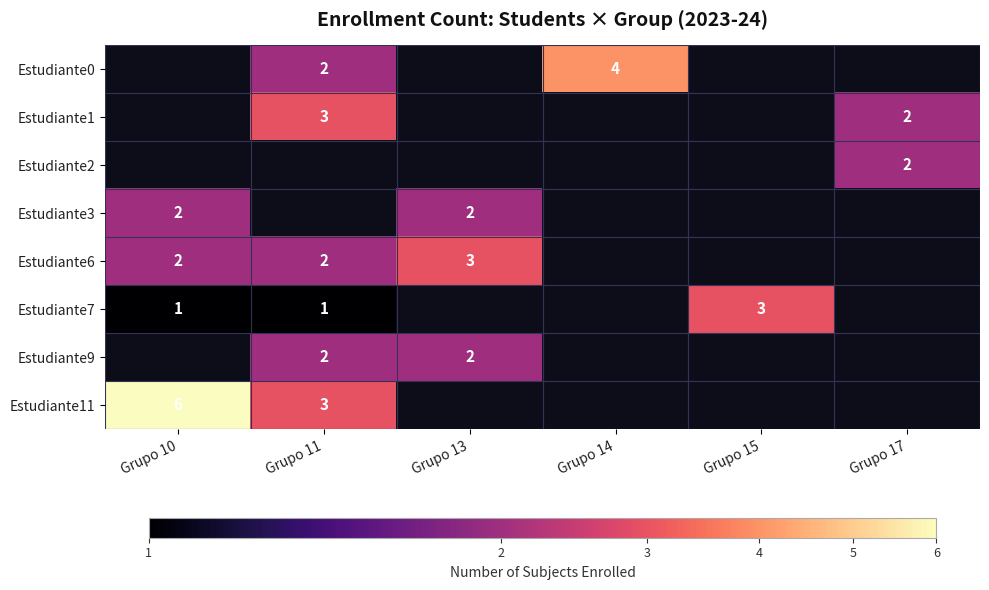

The value of Estudiante6 at Grupo 13 is 3. True or false?

True